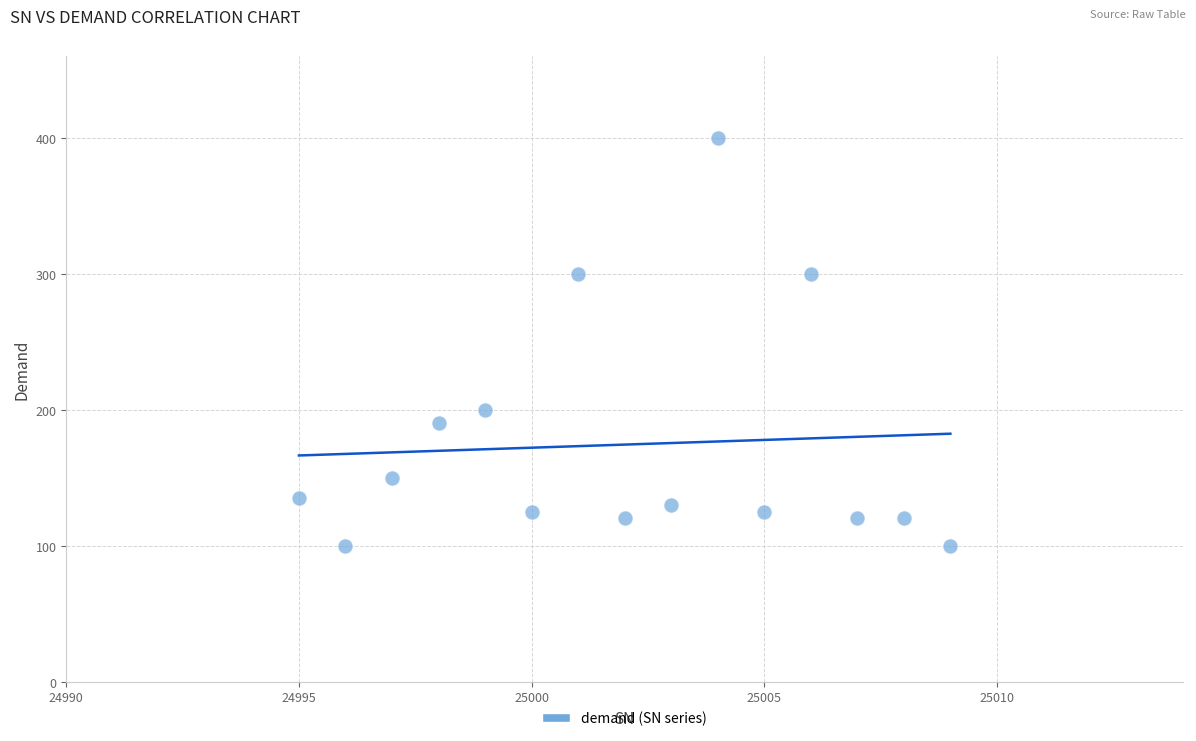

What is the range of X values (max minus min)?

14